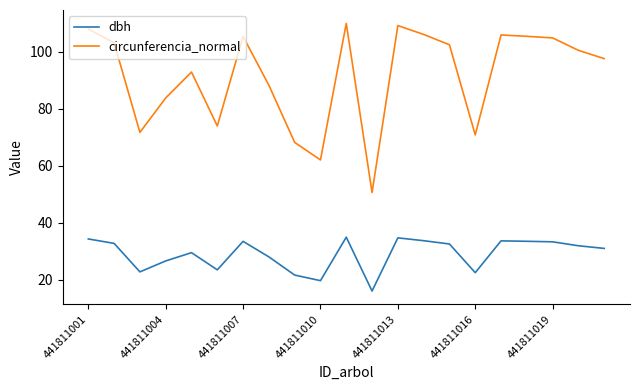

What is the highest value of the circunferencia_normal series?

109.9